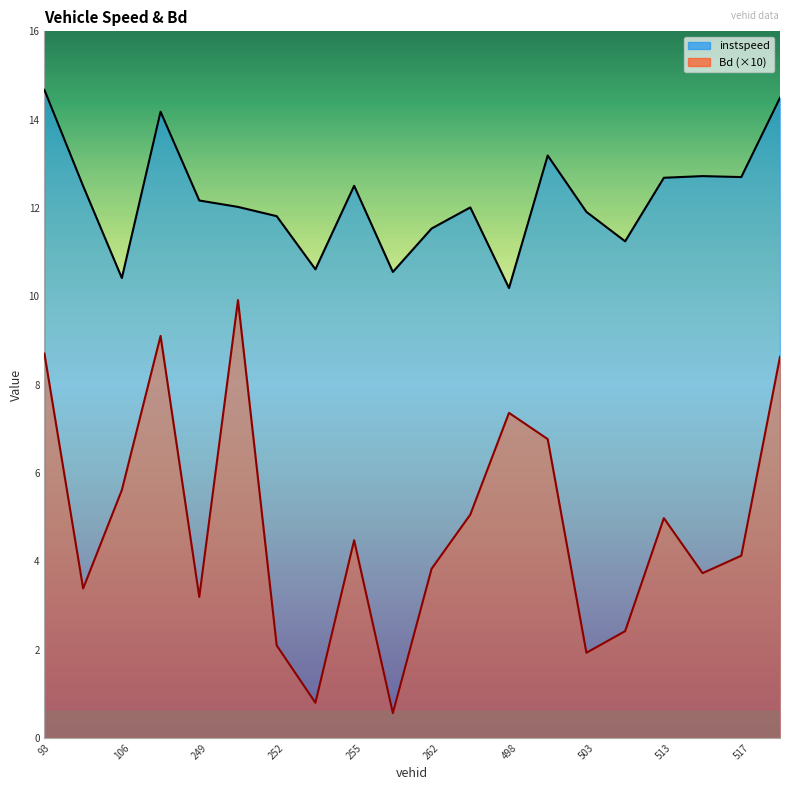

In Bd, how many points are lower than both neighbors (excluding endpoints)?

6